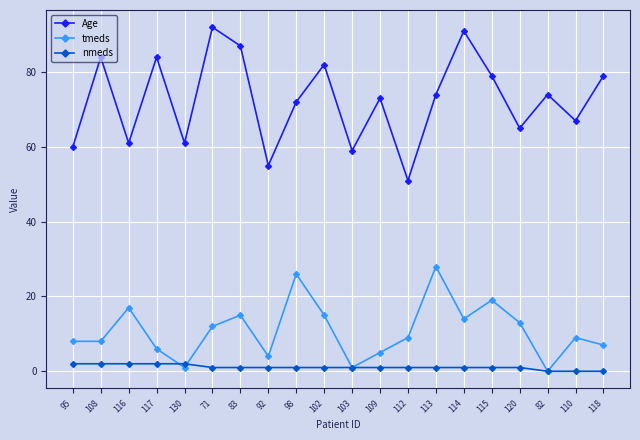

After their last crossing, which series has the higher values: nmeds or tmeds?

tmeds